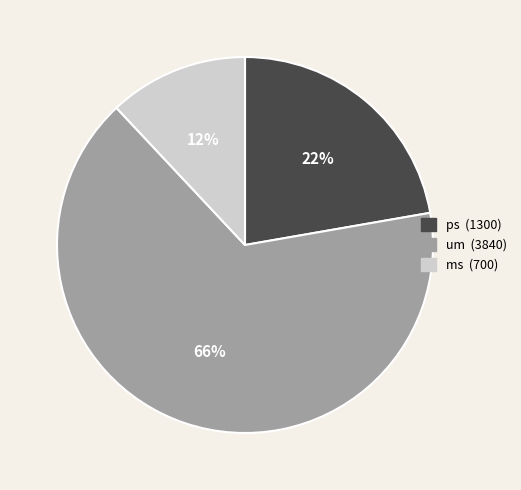

To the nearest percent, what is the difference between the largest and smallest slice percentages?

54%